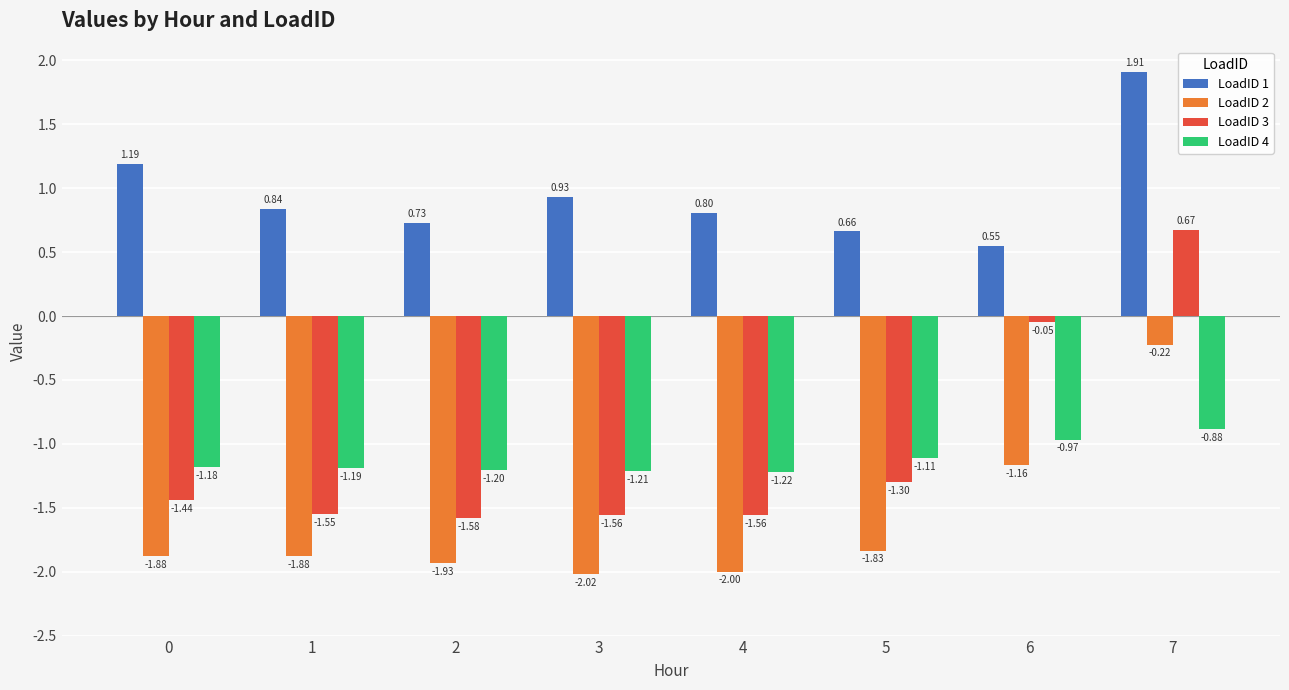

What is the spread (max minus min) of values at 4?

2.8